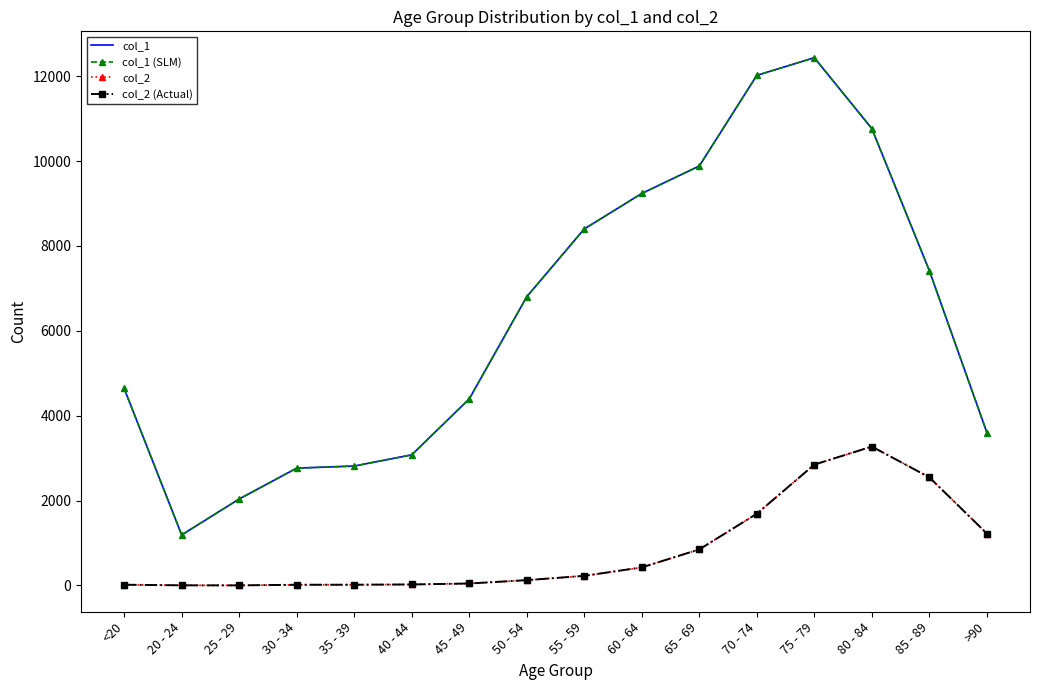

The value of col_2 at 50 - 54 is 45. True or false?

False